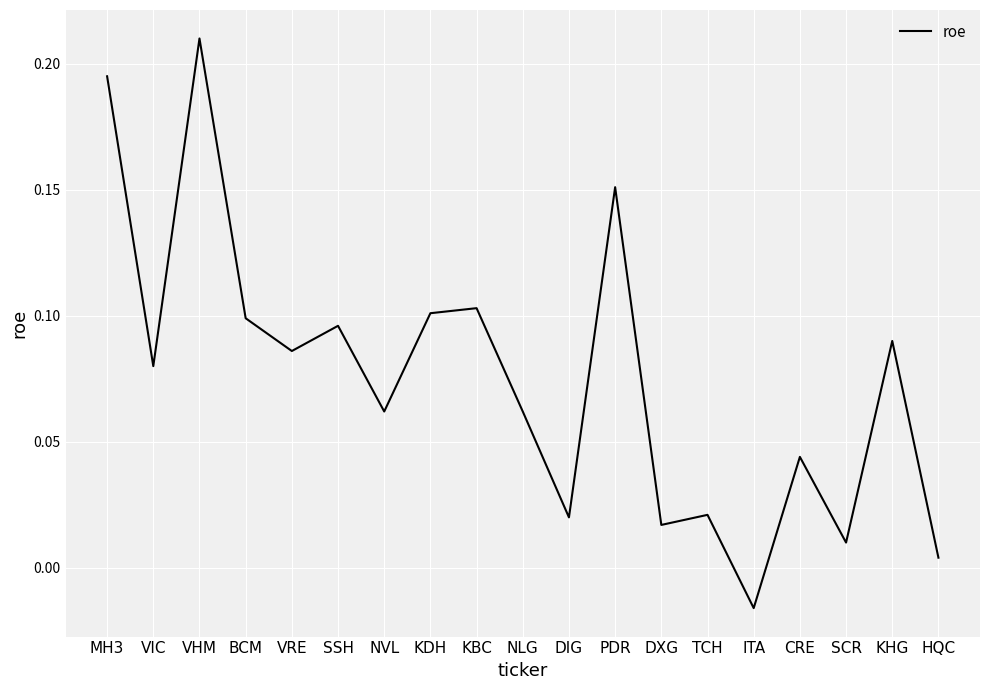

The chart shows a value of 0.1 at VRE. True or false?

True